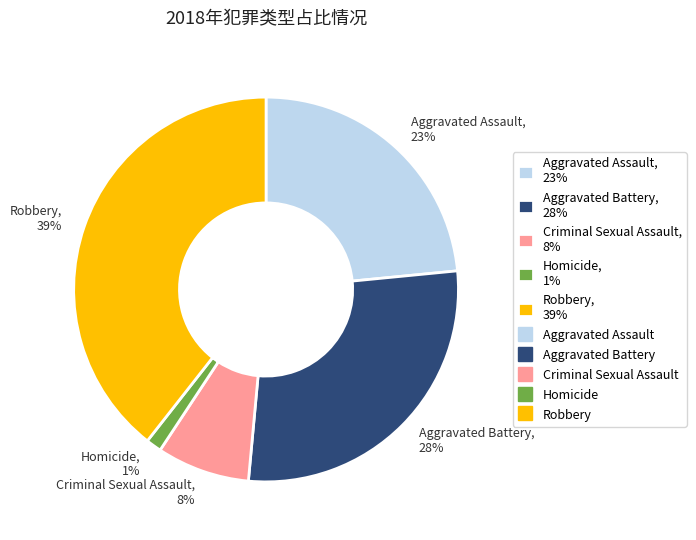

Does any single category account for the majority?

No